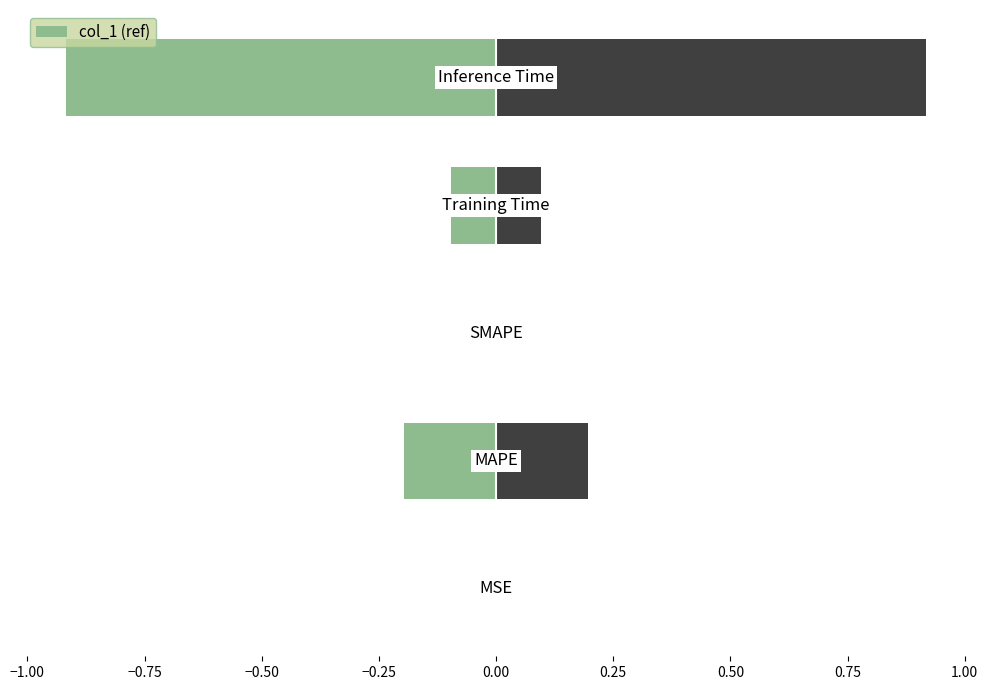

How many negative values does the col_1 (ref) series have?

4